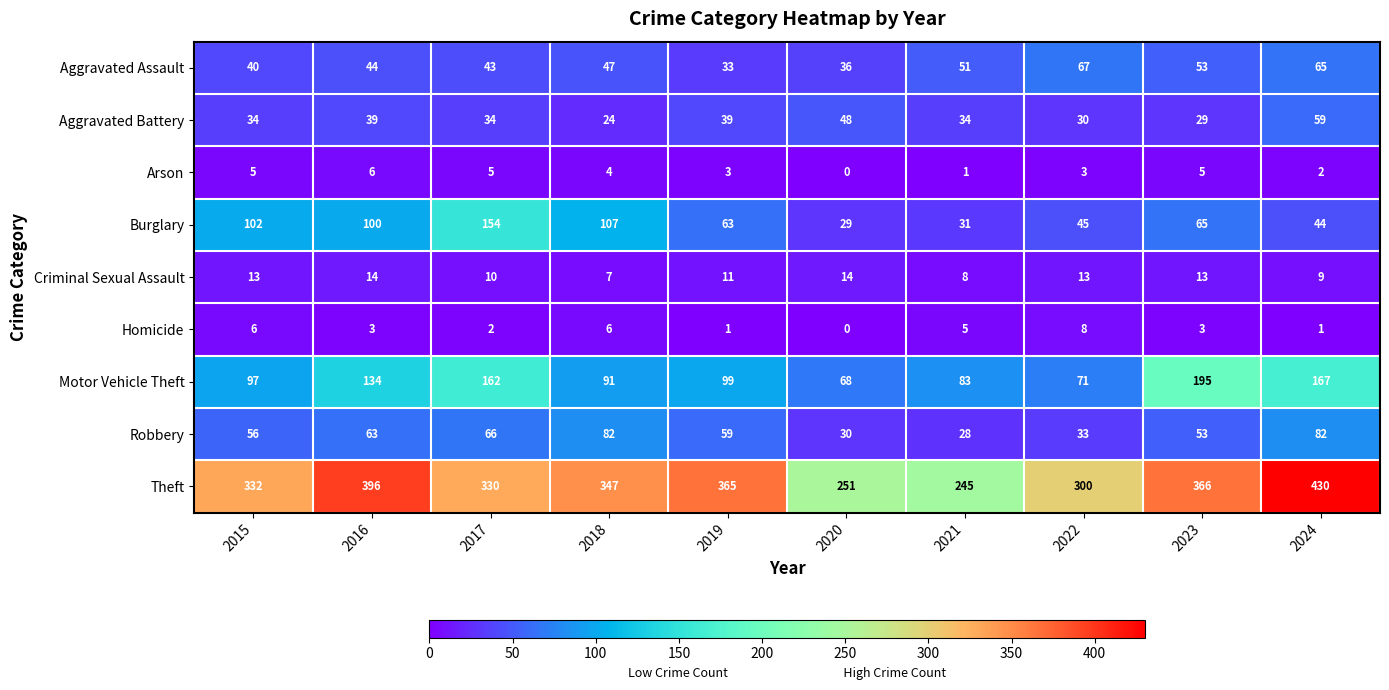

True or false: Arson has a value of 6 at 2016.

True